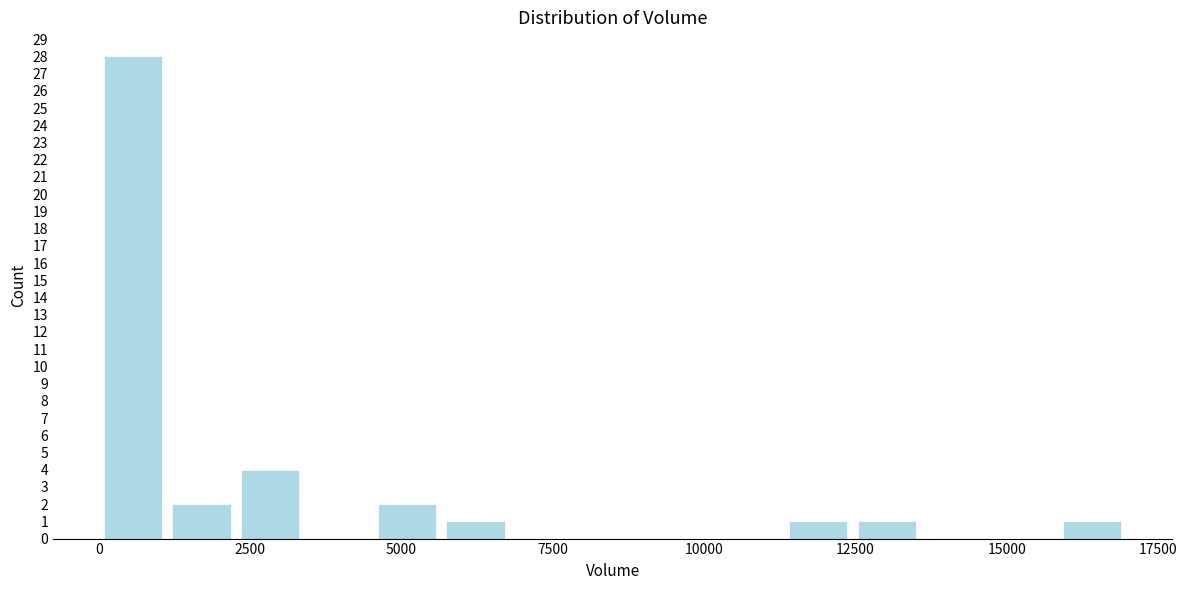

Around what value on the x-axis is the tallest bar? Give the approximate position of its centre, as read against the axis.

500